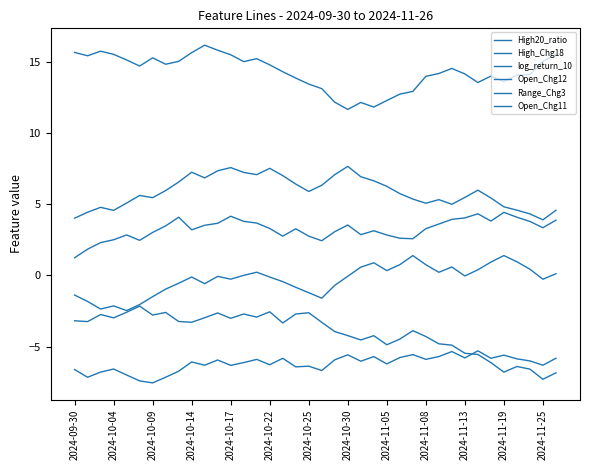

At which category does High_Chg18 reach its first local valley?

2024-10-04